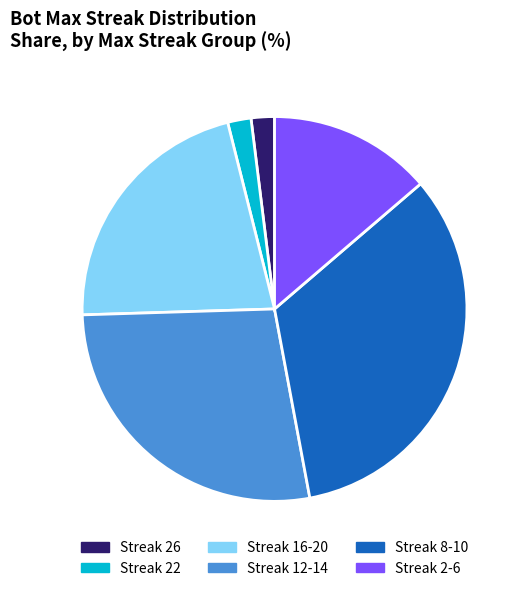

Is the sum of Streak 2-6 and Streak 16-20 greater than half?

No